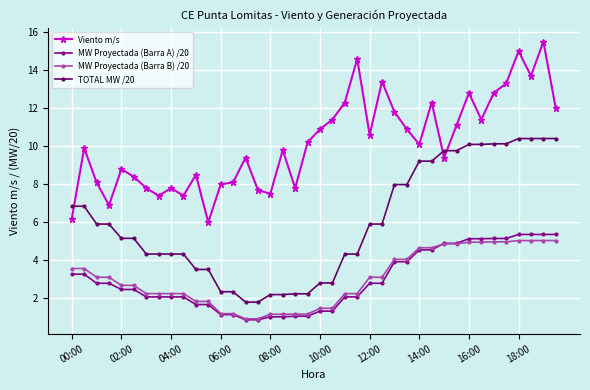

What is the value of the TOTAL MW /20 point at the 26th from the left?

5.9